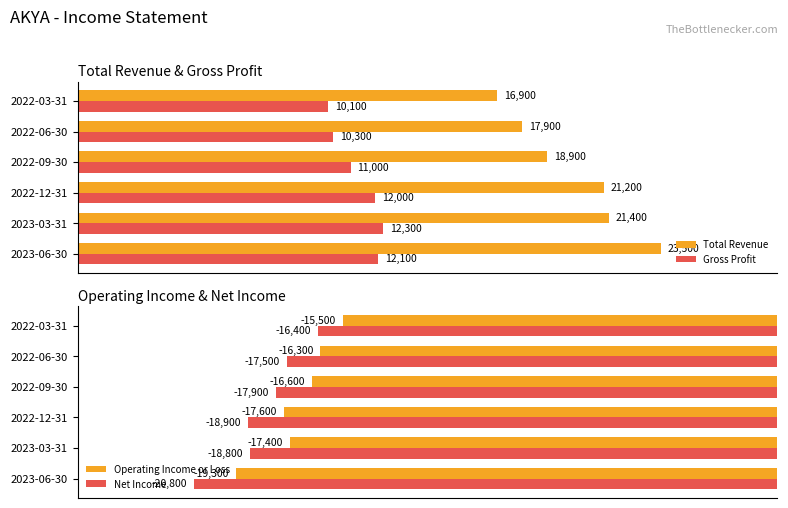

At which label is Operating Income or Loss closest to -17400?

2023-03-31